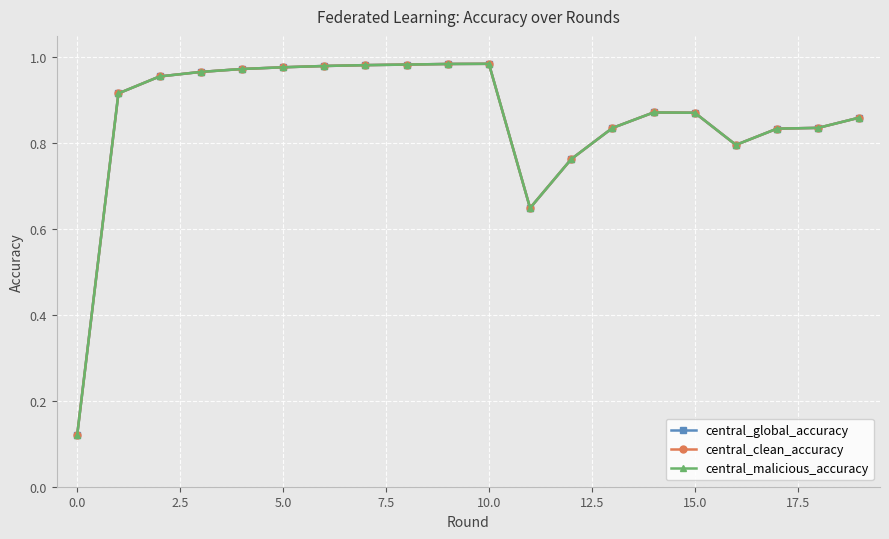

Does the chart have visible grid lines?

Yes